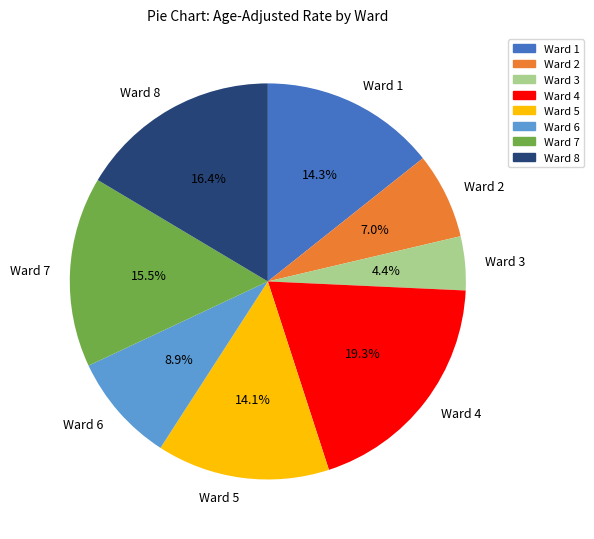

What is the ratio of the value at Ward 6 to the value at Ward 3?

2.0